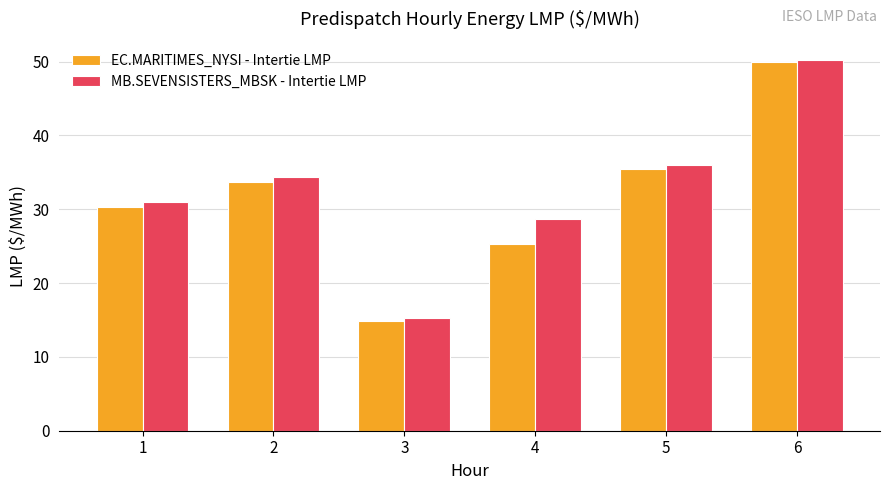

The value of MB.SEVENSISTERS_MBSK - Intertie LMP at 4 is 28.8. True or false?

True